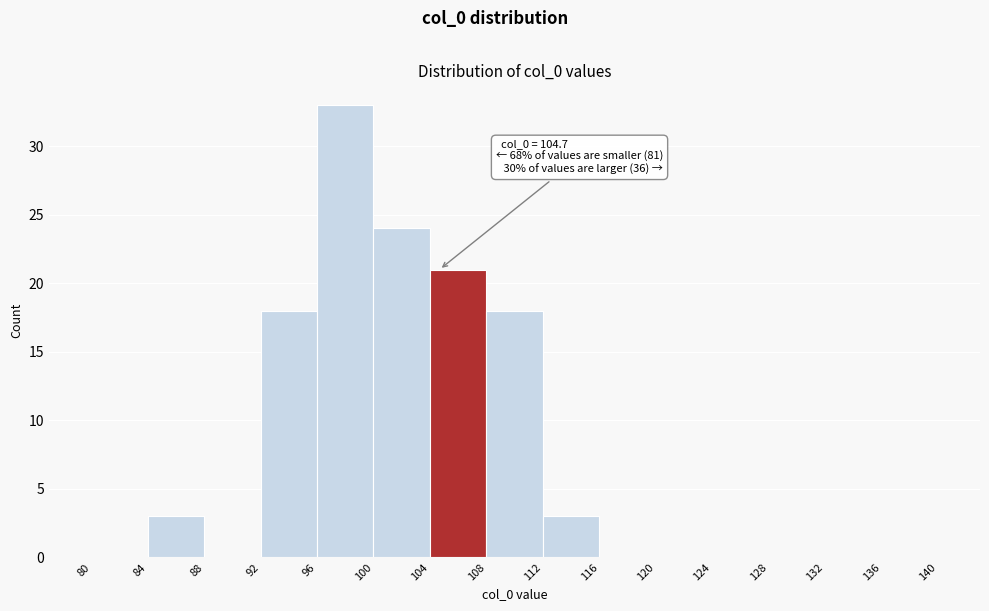

Over which range of the x-axis is the bar tallest?

96 to 100